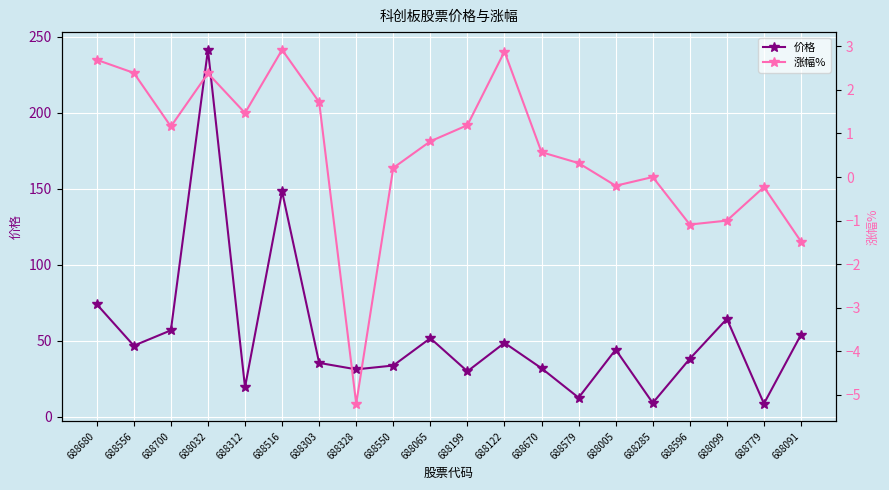

At which label is 涨幅% closest to -1?

688099